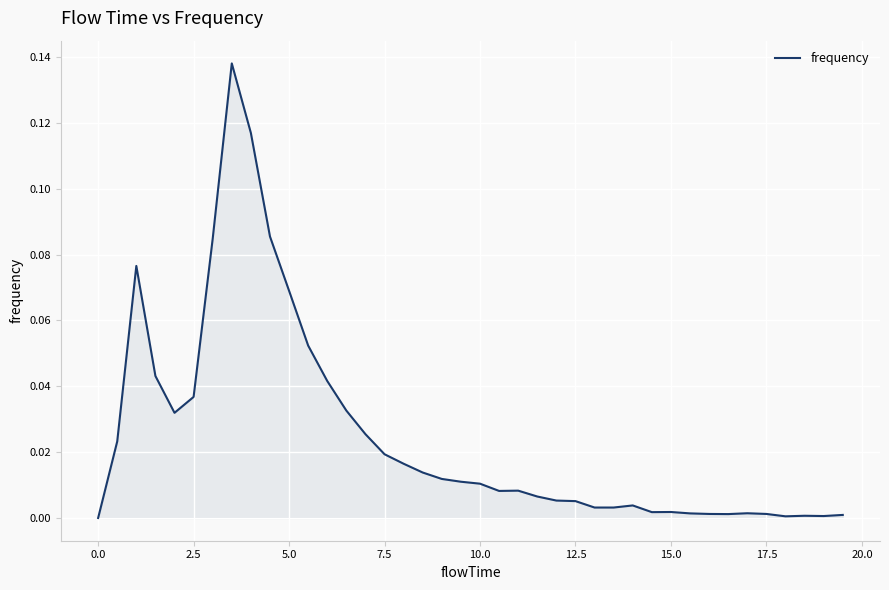

Is this an area chart (filled region under the line)?

Yes